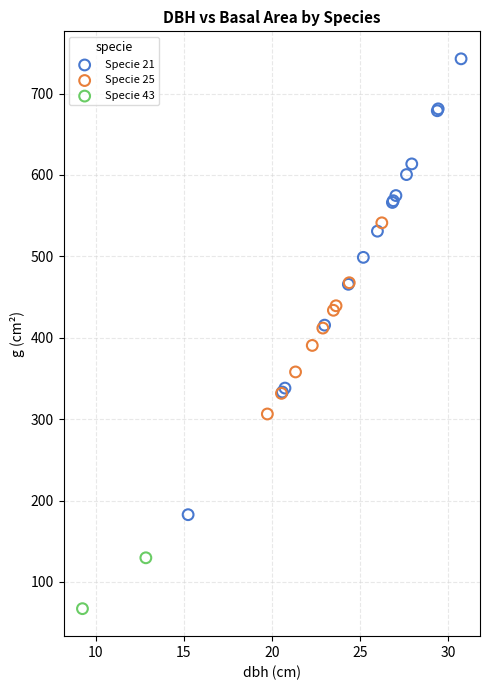

What are all the series names shown in the legend?

Specie 21, Specie 25, Specie 43